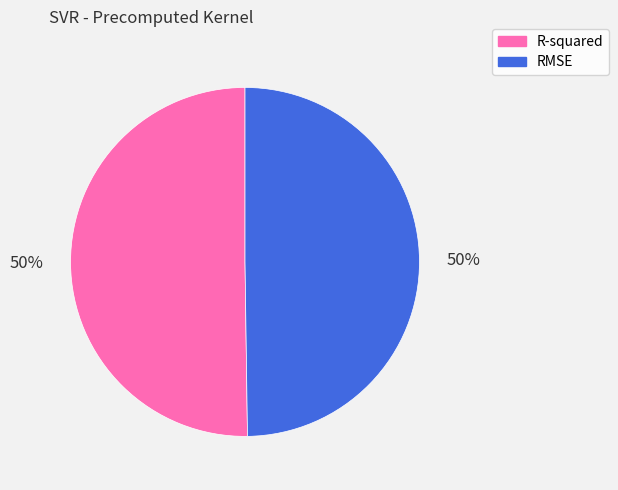

Is the sum of RMSE and R-squared greater than half?

Yes